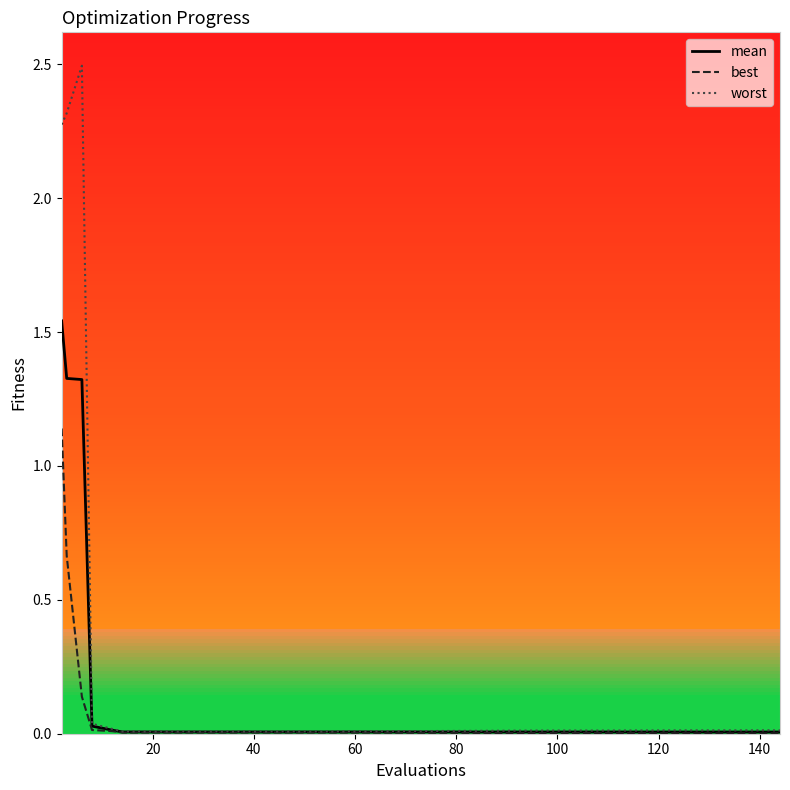

Which series has the widest spread of values?

worst